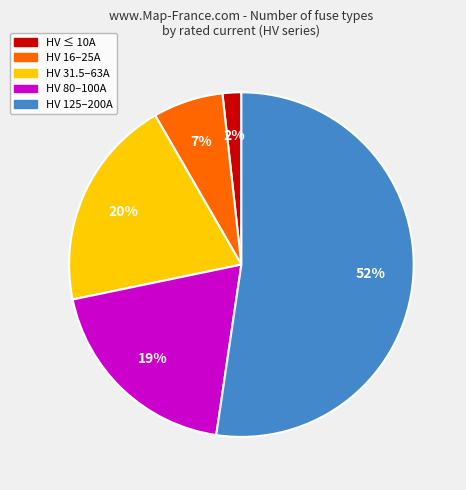

Does any single category account for the majority?

Yes